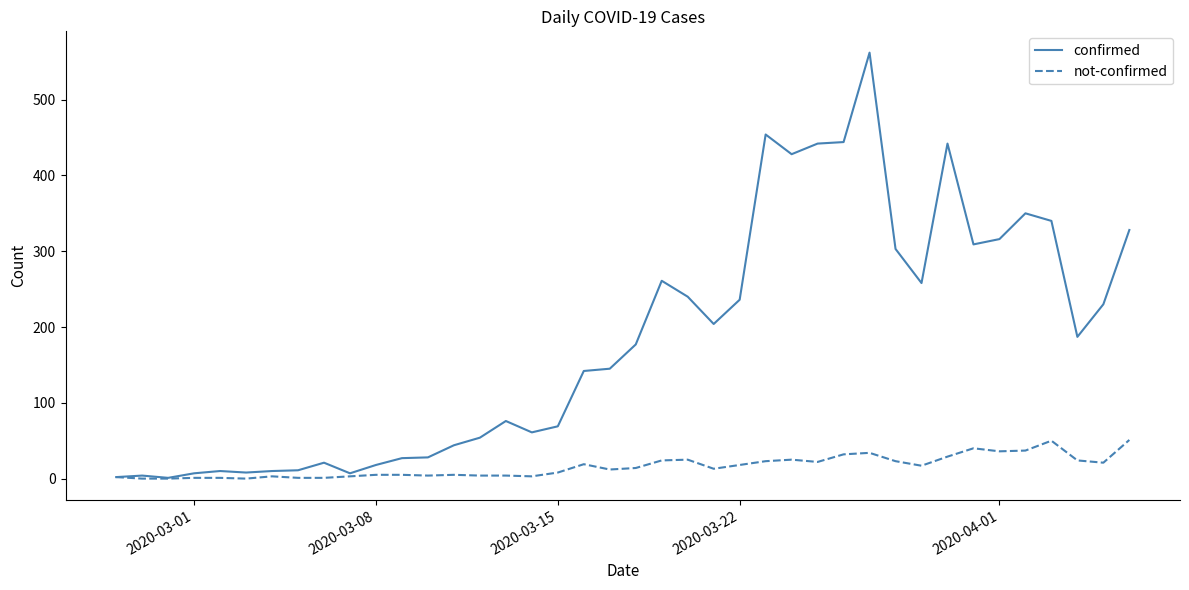

Which series has the largest total across all categories?

confirmed